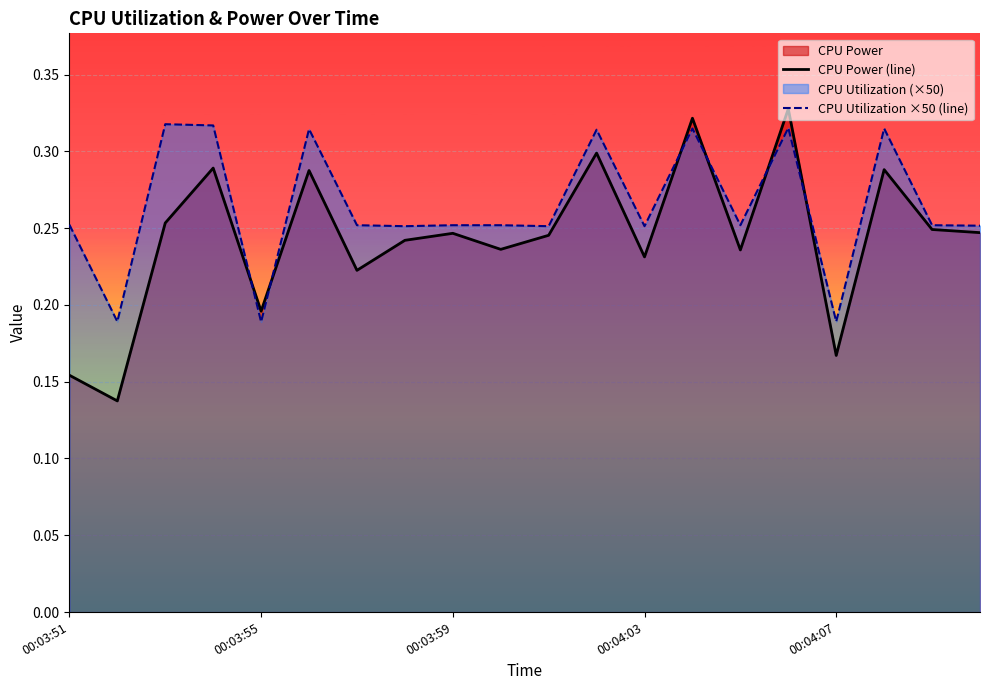

Which series has the largest range (max minus min)?

CPU Power (line)